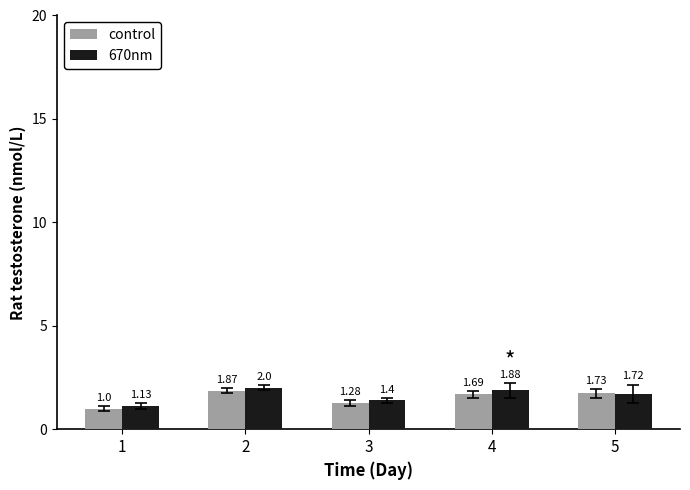

What is the average value of the 670nm series?

1.6